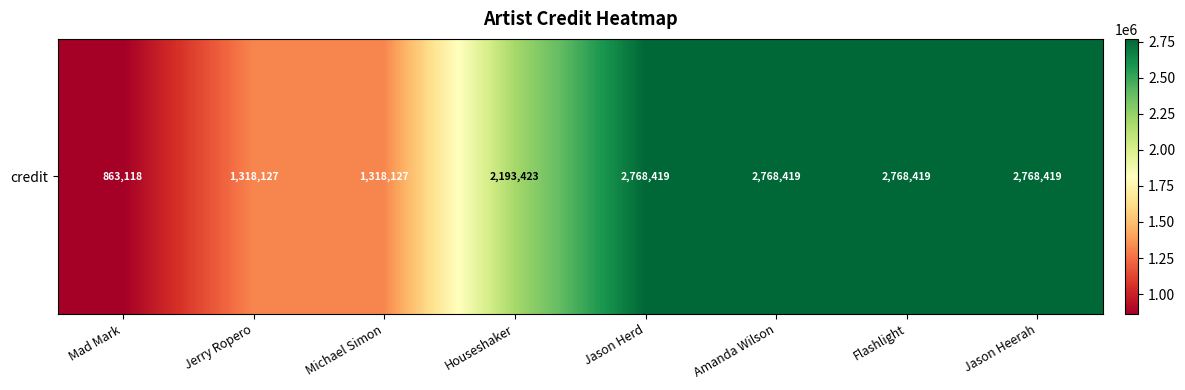

What is the average value?

2095809